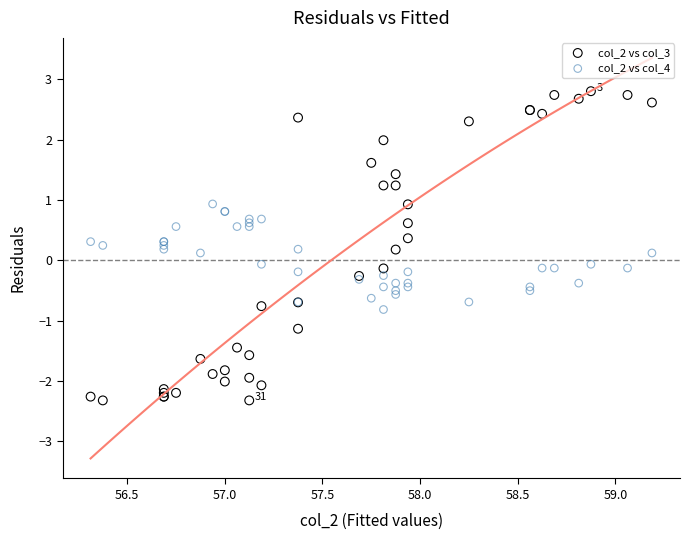

What are all the series names shown in the legend?

col_2 vs col_3, col_2 vs col_4